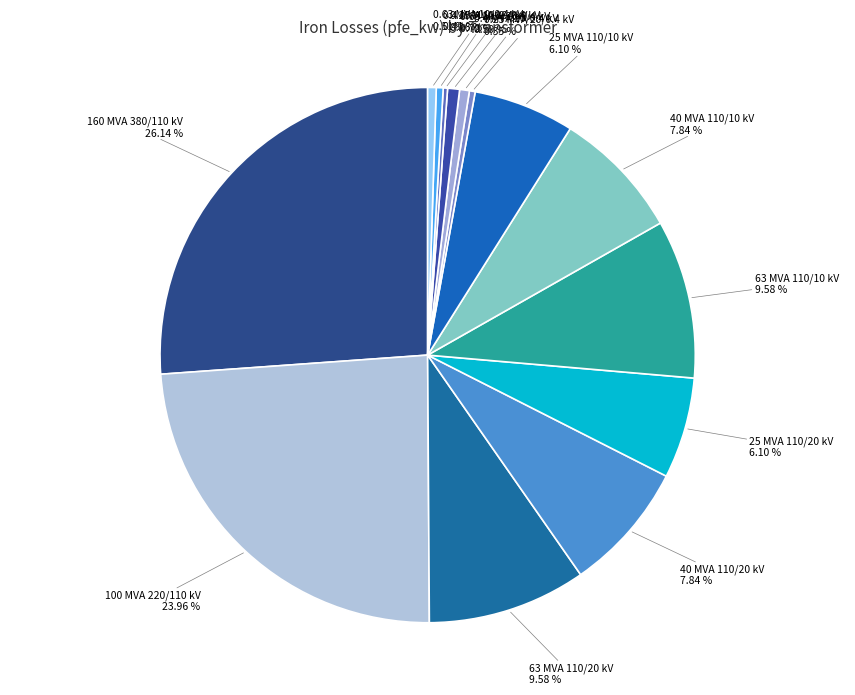

Does any single category account for the majority?

No